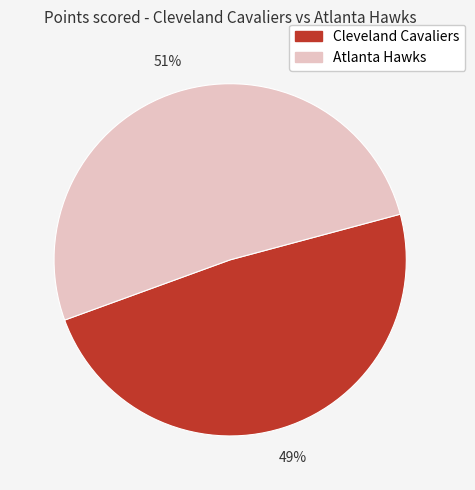

True or false: Atlanta Hawks accounts for 37% of the total.

False